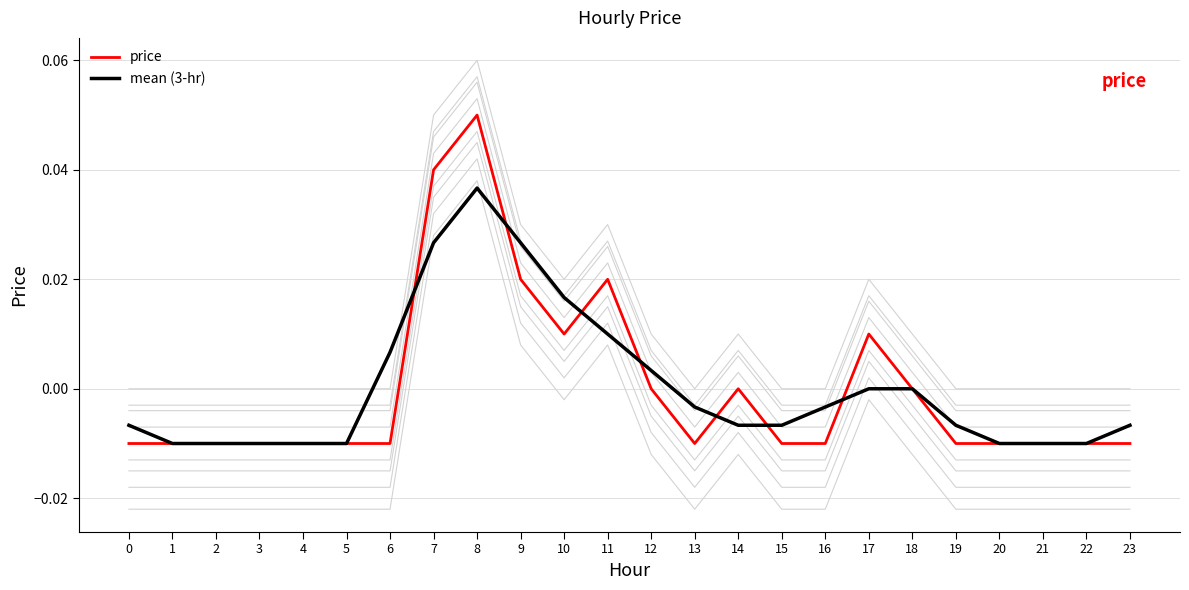

Rank the series by their average value, from highest to lowest.

mean (3-hr), price